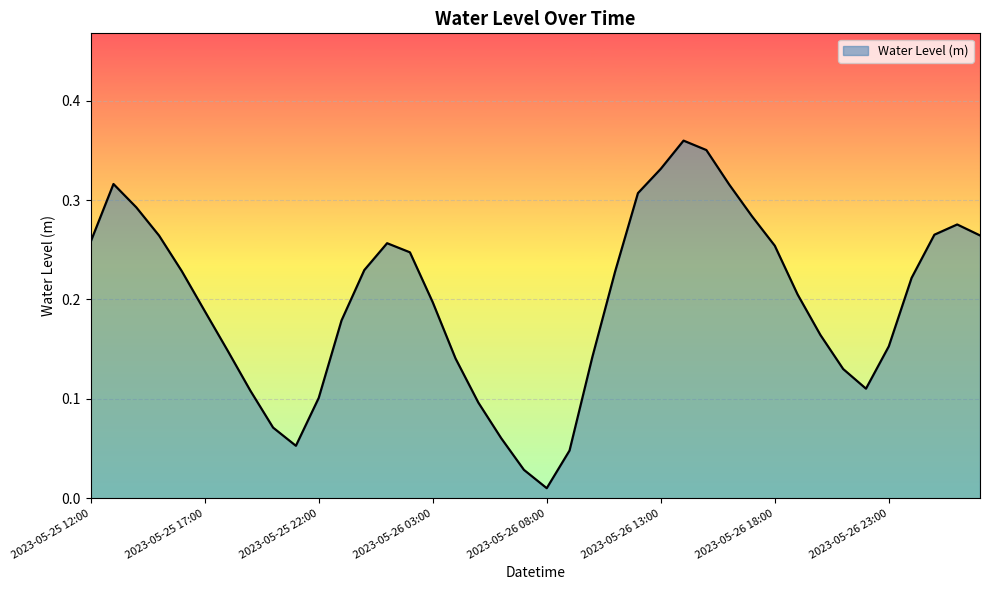

What is the maximum value shown in the chart?

0.4